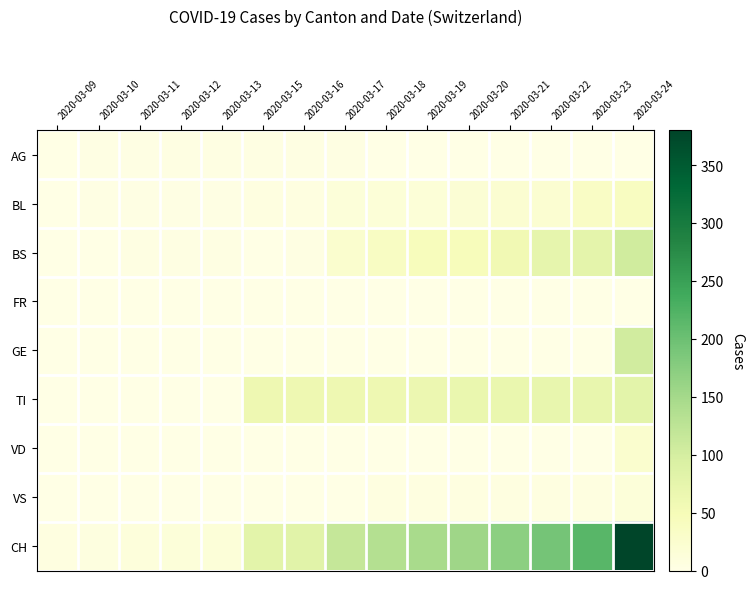

At 2020-03-09, list the series in order from largest to smallest.

CH, AG, BL, BS, FR, GE, TI, VD, VS